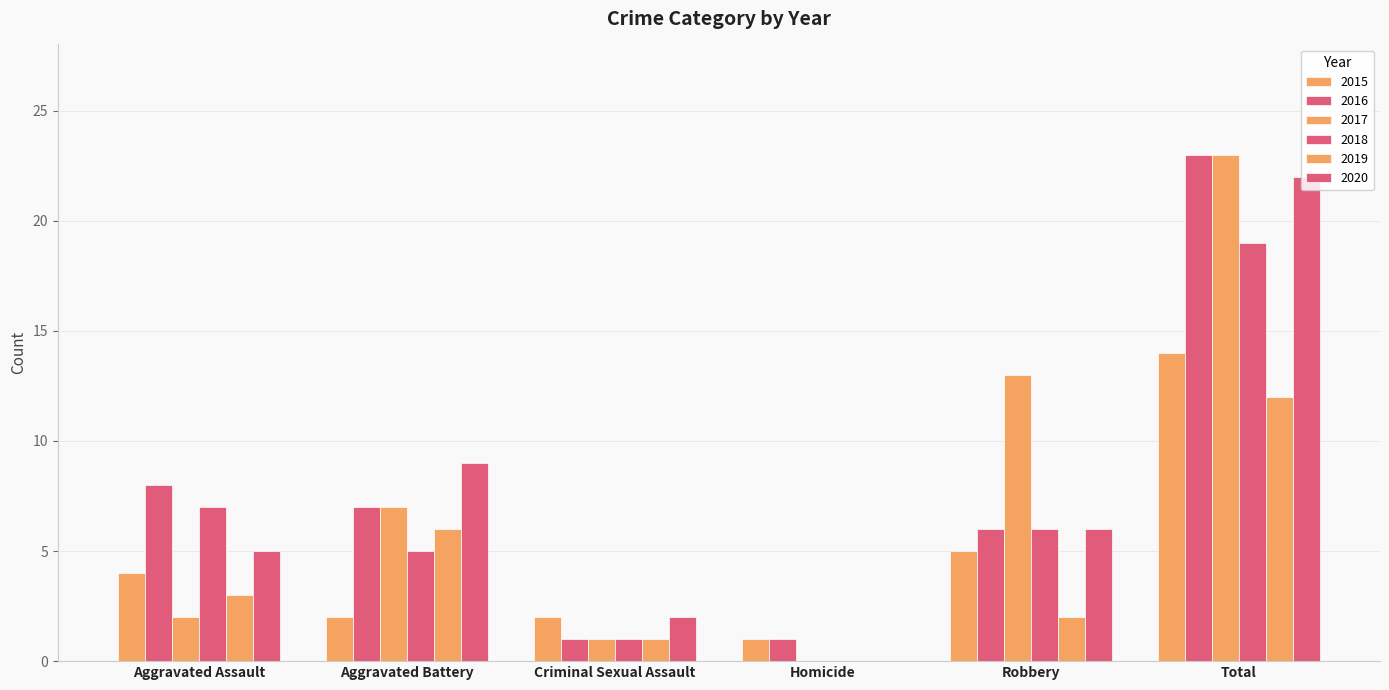

Are the bars grouped side by side (vs. stacked)?

Yes